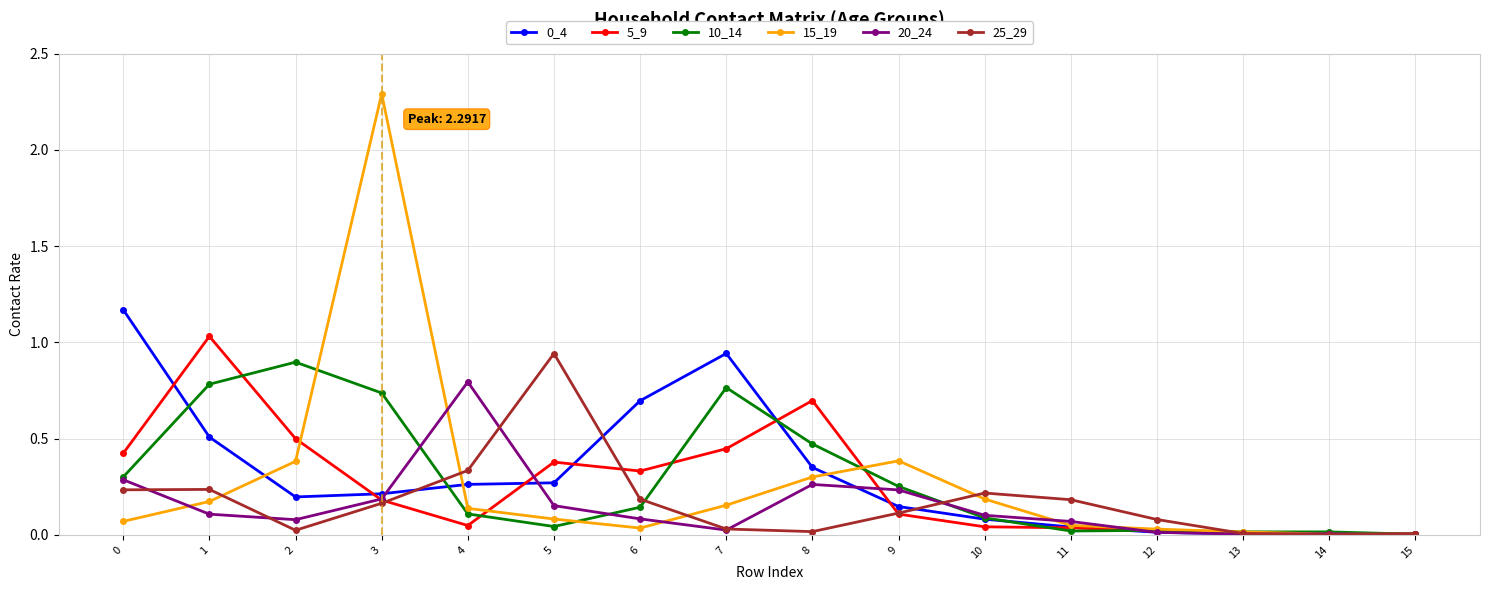

How many lines are shown in the chart?

6